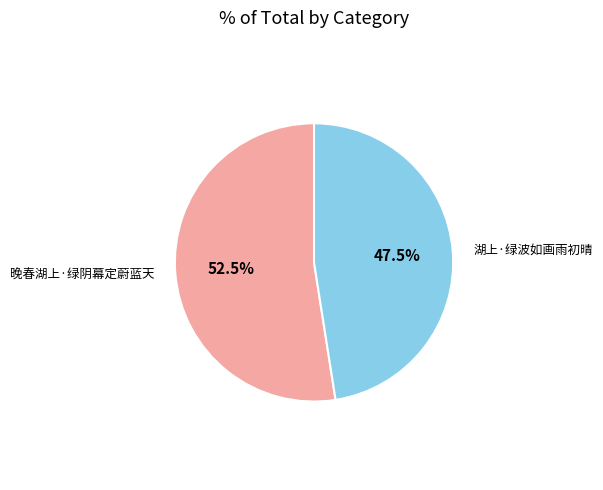

What is the largest slice in the pie chart?

晚春湖上·绿阴幕定蔚蓝天